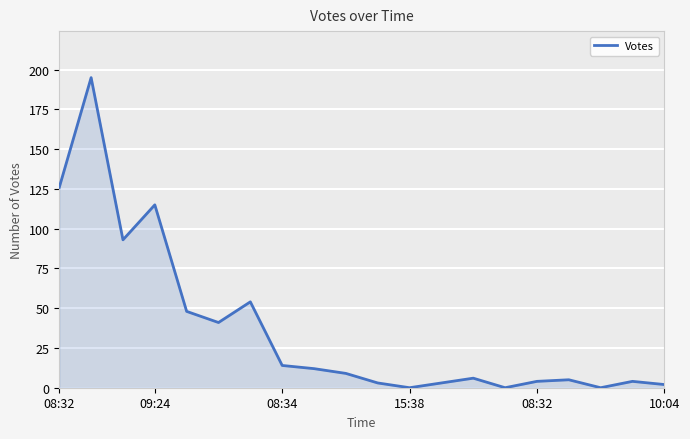

What is the maximum value shown in the chart?

195